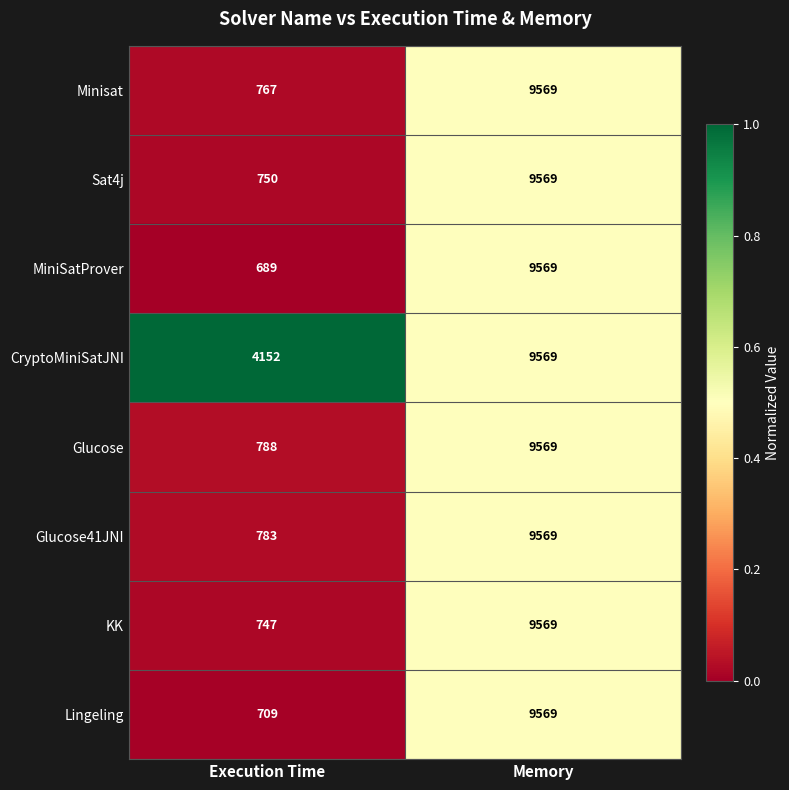

Reading left to right, list all the values displayed in this chart.

Minisat: Execution Time=767	Memory=9569
Sat4j: Execution Time=750	Memory=9569
MiniSatProver: Execution Time=689	Memory=9569
CryptoMiniSatJNI: Execution Time=4152	Memory=9569
Glucose: Execution Time=788	Memory=9569
Glucose41JNI: Execution Time=783	Memory=9569
KK: Execution Time=747	Memory=9569
Lingeling: Execution Time=709	Memory=9569